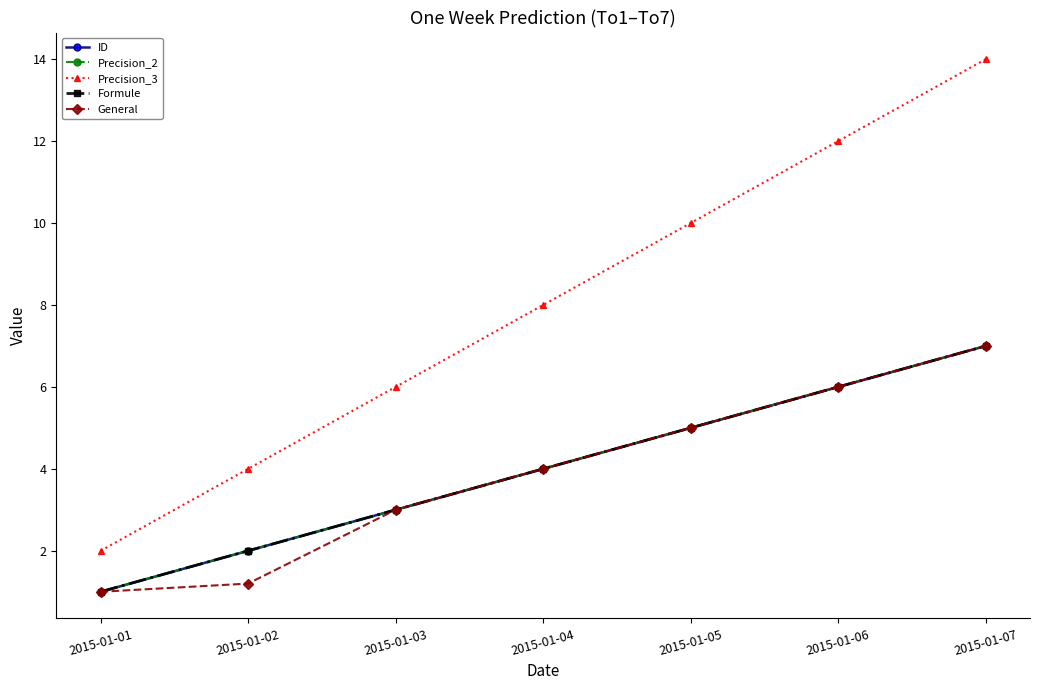

What is the value of the Precision_3 point at the 6th from the left?

12.0